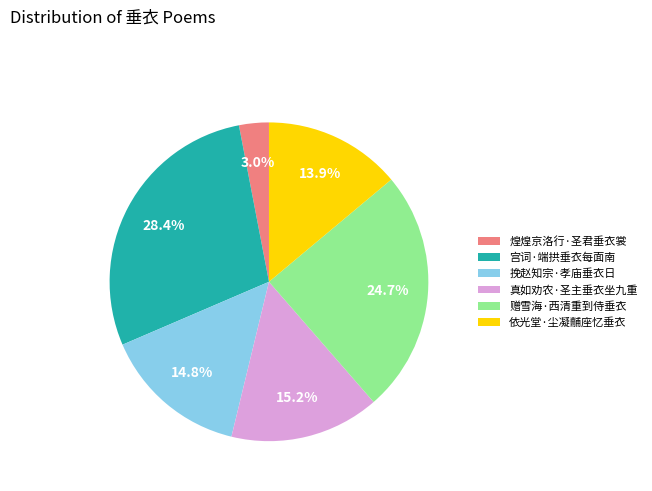

How many slices are in this pie chart?

6